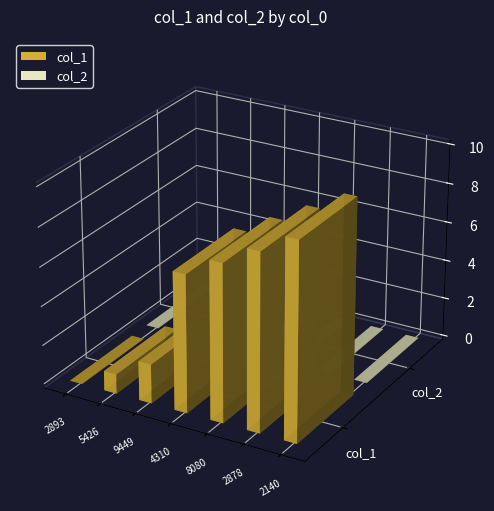

Reading right to left, list all the values displayed in this chart.

col_1: 1643912140=10	1643832878=9	1643408080=8	1636474310=7	1635779449=2	1635455426=1	1632832893=0
col_2: 1643912140=0	1643832878=0	1643408080=0	1636474310=0	1635779449=0	1635455426=0	1632832893=0